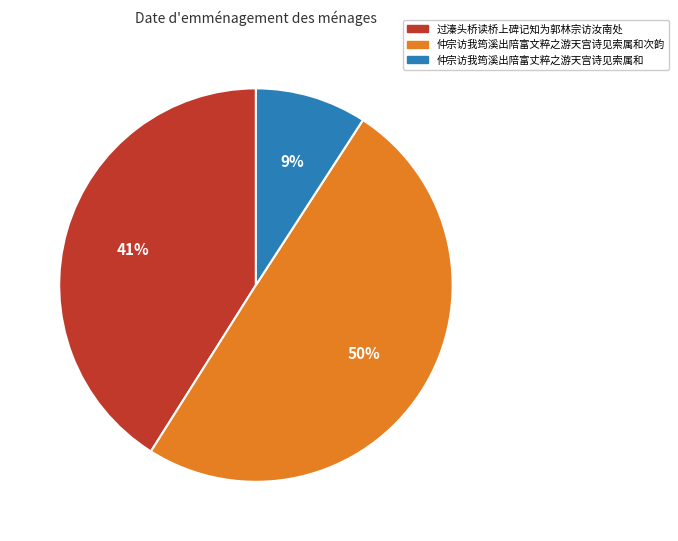

How many slices are in this pie chart?

3